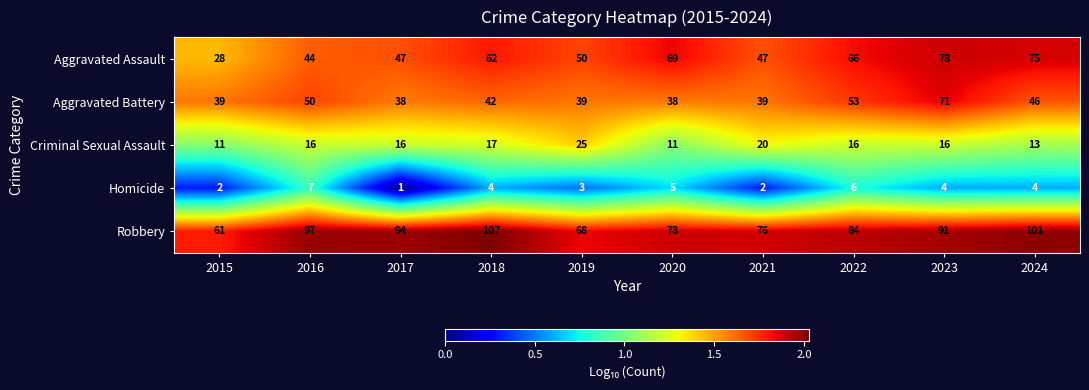

Rank the series by their maximum value, from lowest to highest.

Homicide, Criminal Sexual Assault, Aggravated Battery, Aggravated Assault, Robbery